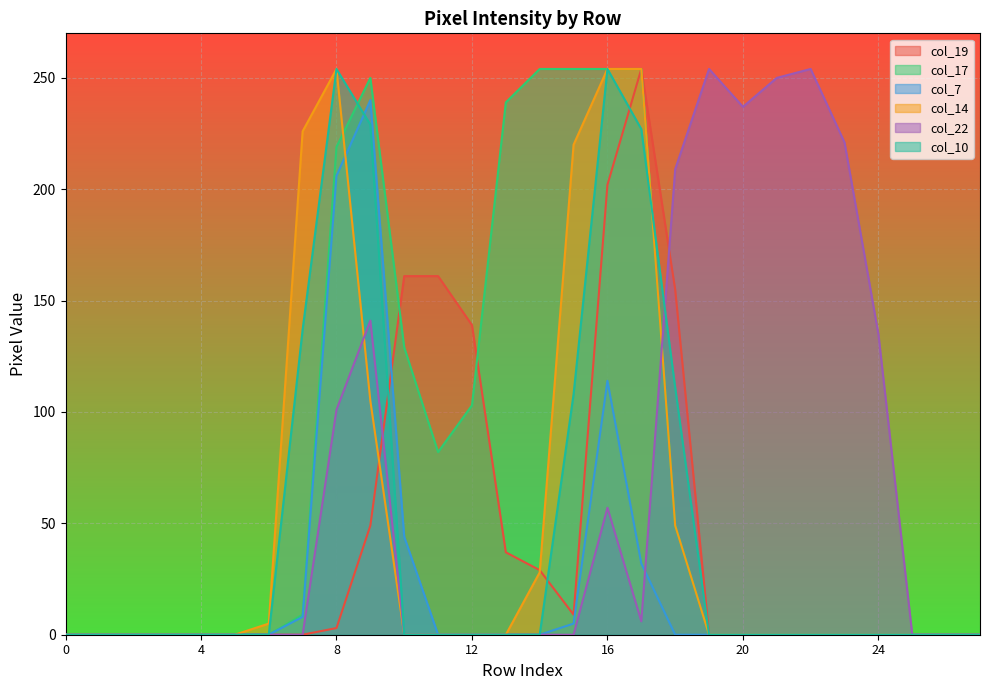

What is the sum of all col_22 values?

1865